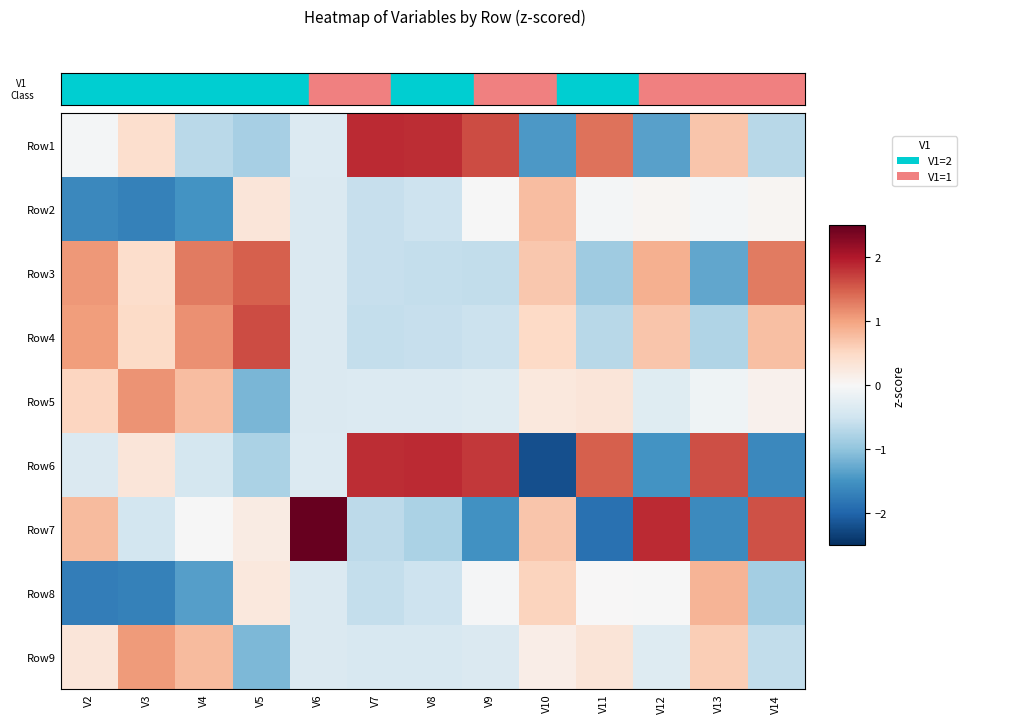

At which category is the sum across all series the highest?

V10